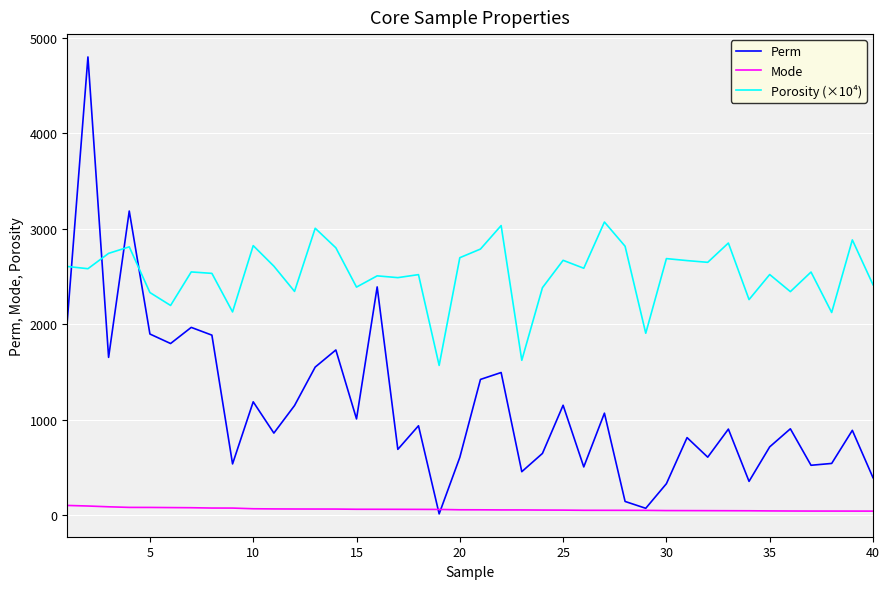

Which series has the largest total across all categories?

Porosity (×10⁴)